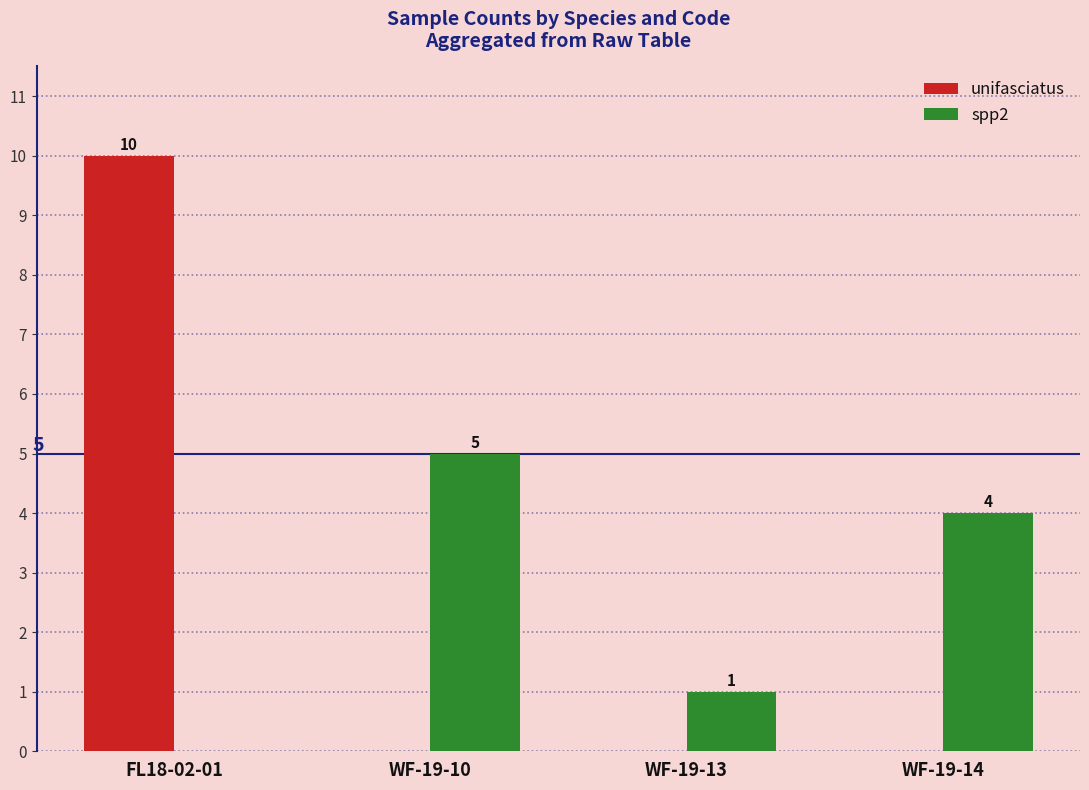

How many values in unifasciatus are above zero?

1